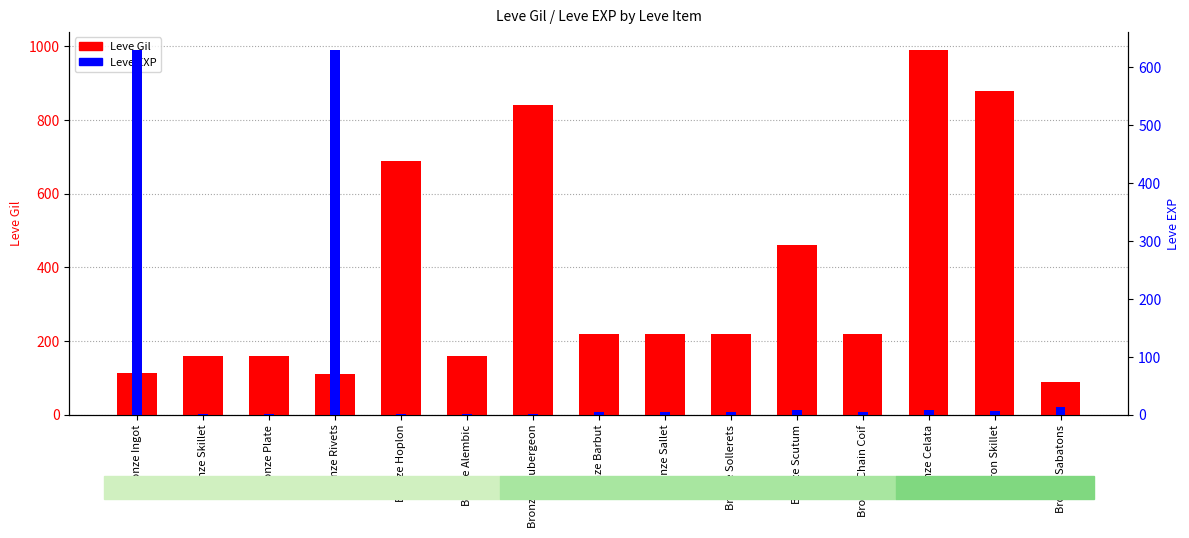

What are all the series names shown in the legend?

Leve Gil, Leve EXP